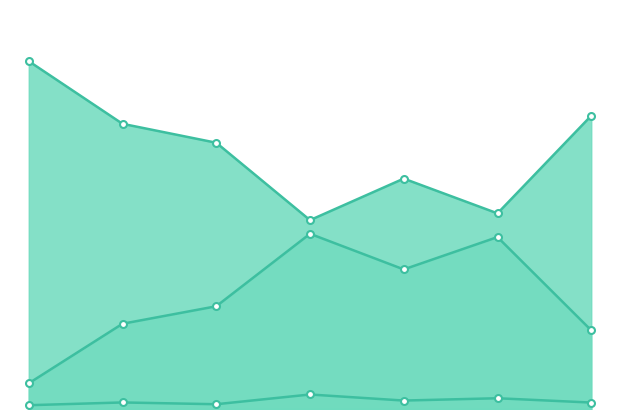

True or false: %idle and %system cross at least once.

False